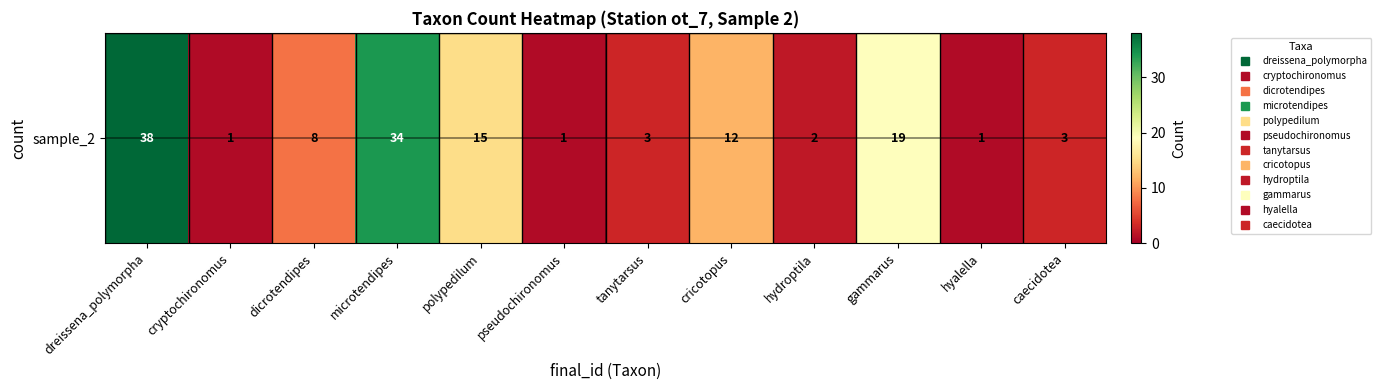

What is the sum of all values?

137